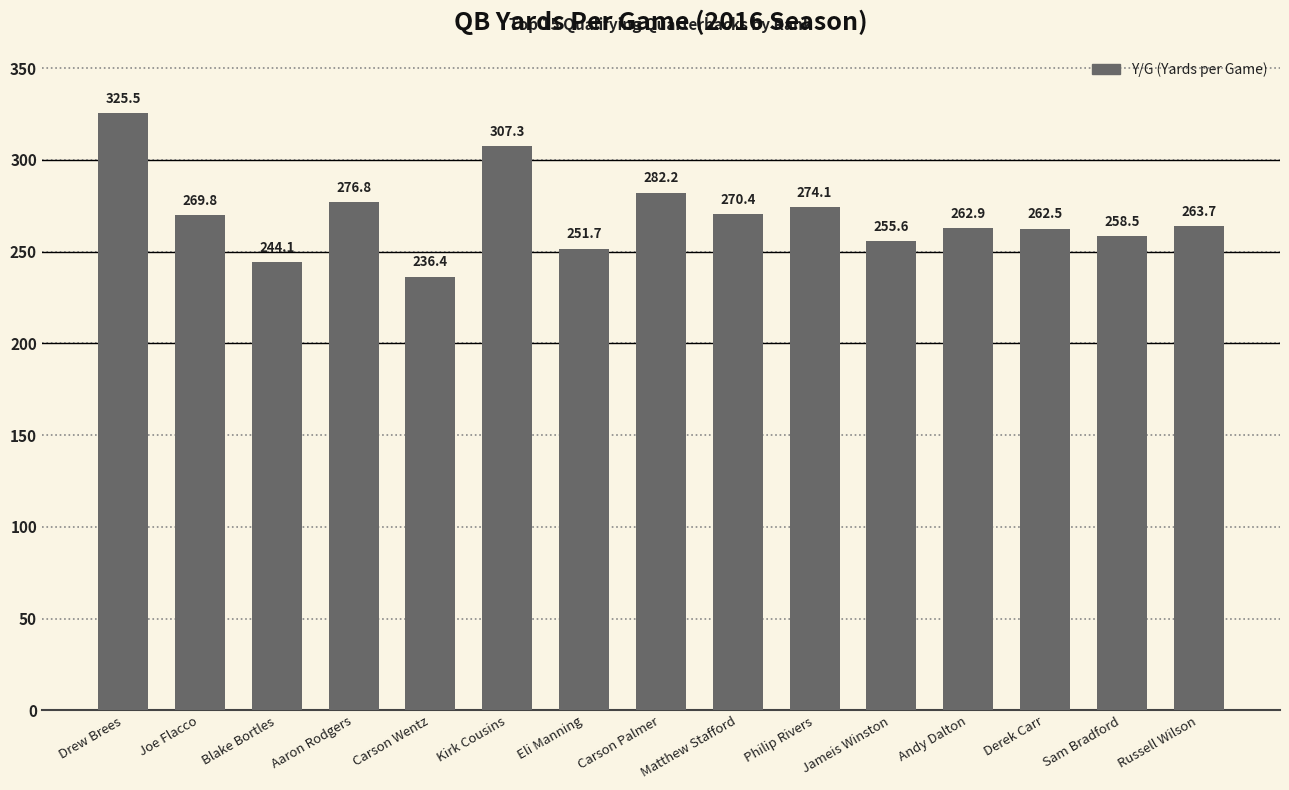

At which label is the value closest to 280?

Carson Palmer